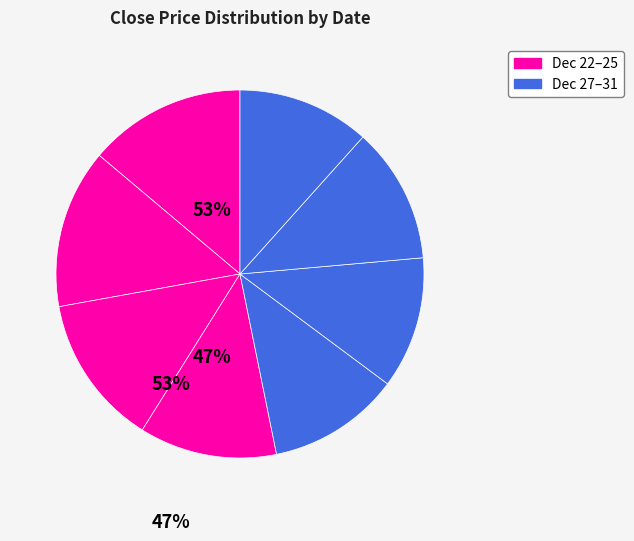

Does any single category account for the majority?

No